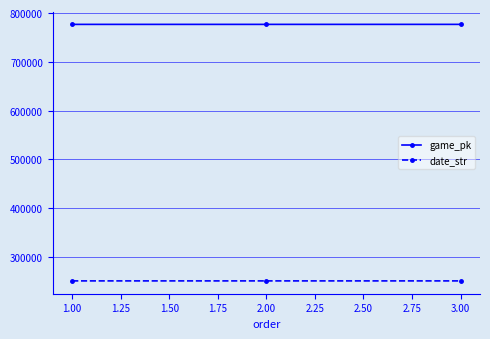

What is the label of the 2nd point from the right?

2.00